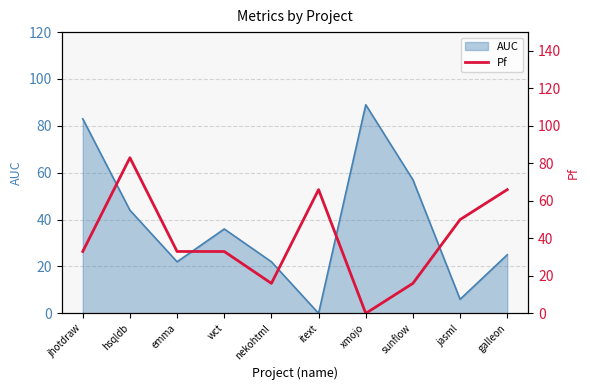

What is the highest value of the AUC series?

89